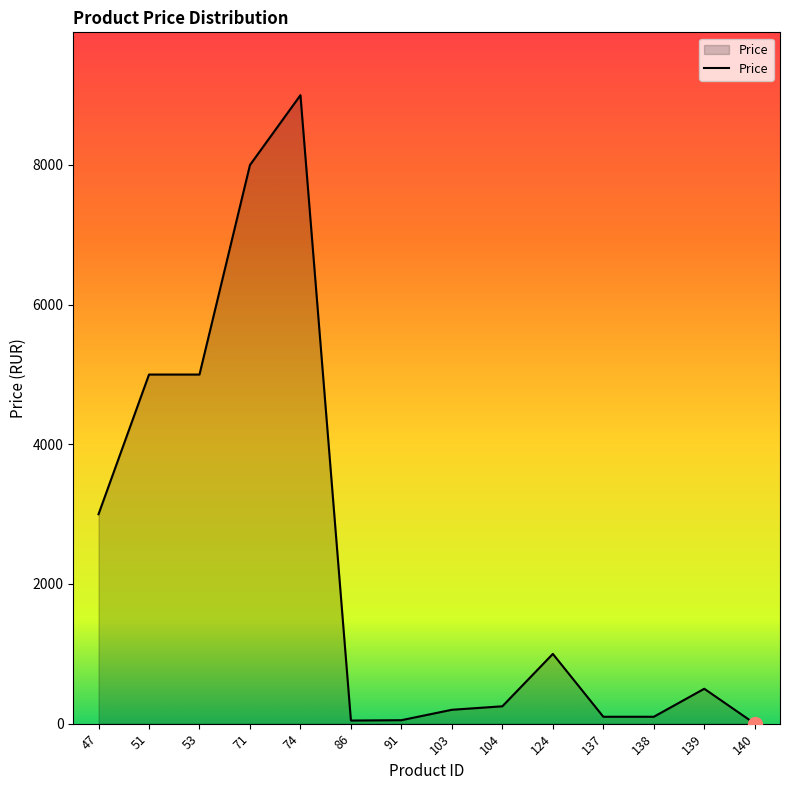

What is the maximum value shown in the chart?

8999